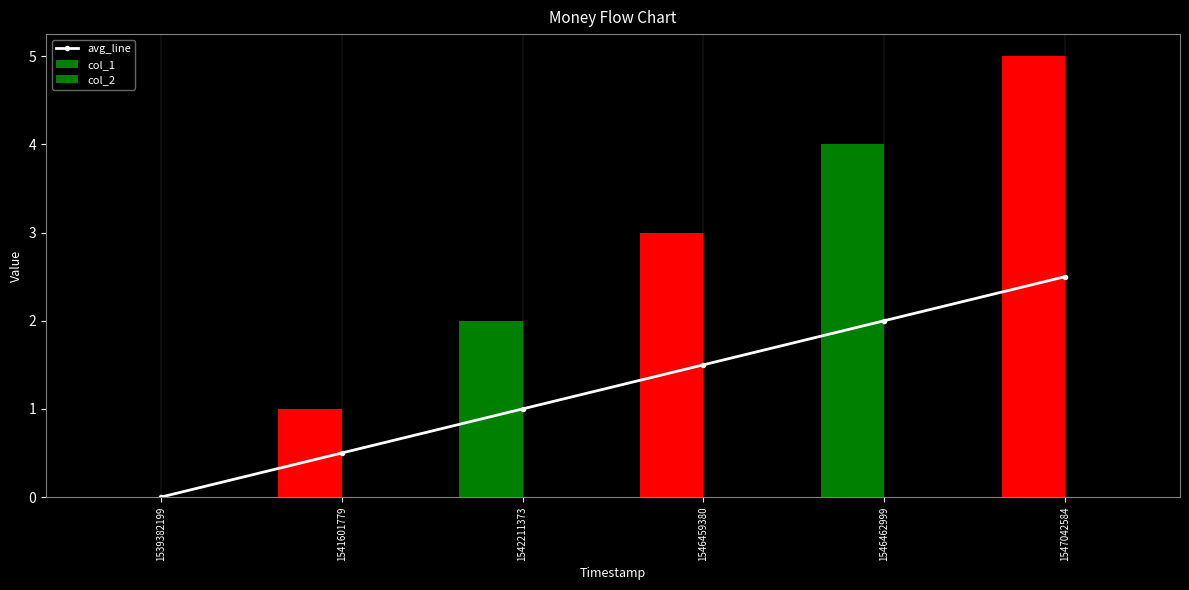

Rank the categories by col_2 value from highest to lowest.

1539382199, 1541601779, 1542211373, 1546459380, 1546462999, 1547042584